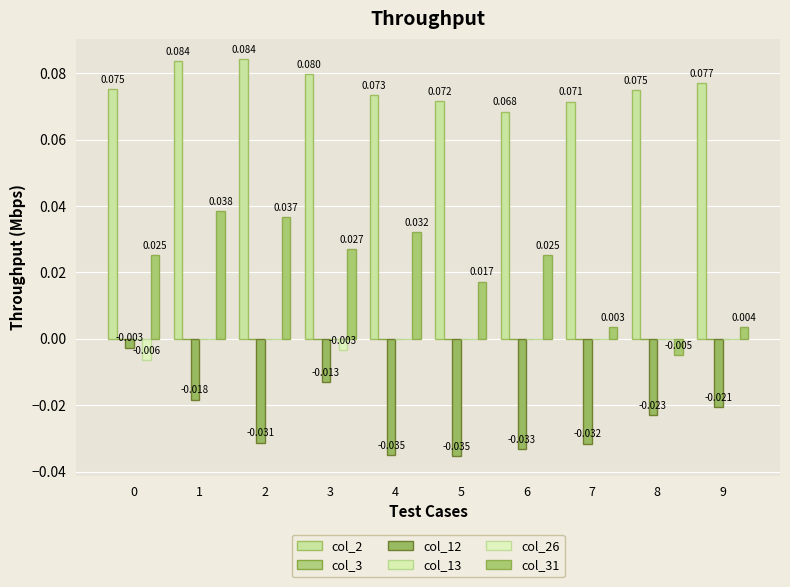

How many series are shown in this chart?

6